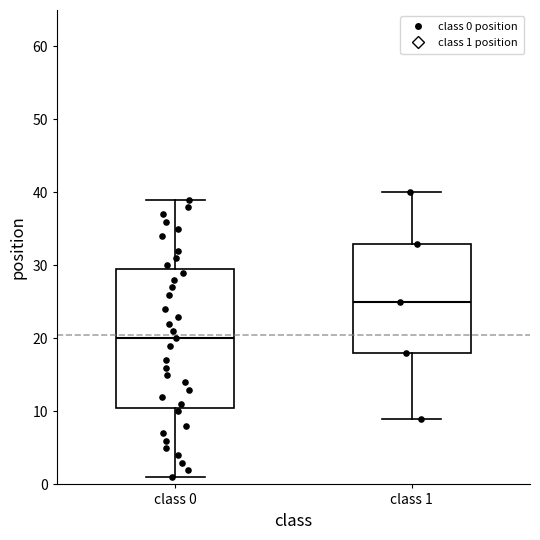

Reading left to right, read every box against the y-axis: the position of its median line, the range the box covers, and the ends of its whiskers. The values are not printed on the chart, so give them approximately, as read against the axis.

class 0: median 20, box 11 to 30, whiskers 1 to 39
class 1: median 25, box 18 to 33, whiskers 9 to 40